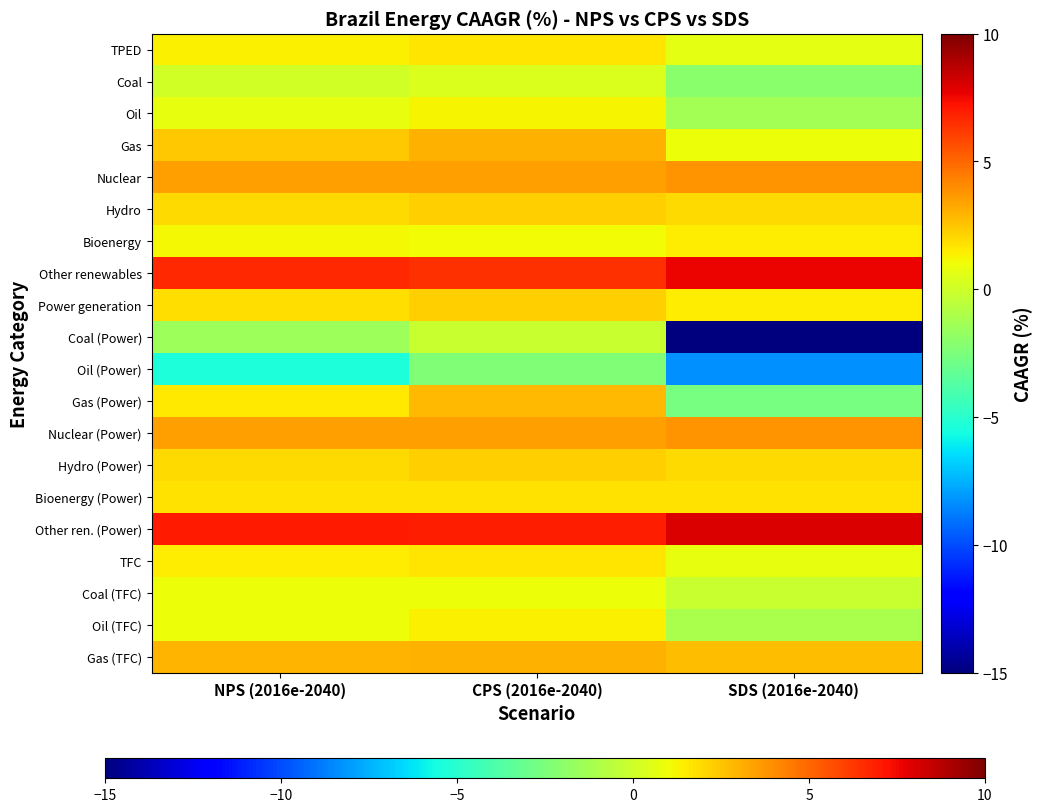

Reading left to right, transcribe all the data shown in this chart.

TPED: NPS (2016e-2040)=1.4	CPS (2016e-2040)=1.6	SDS (2016e-2040)=0.7
Coal: NPS (2016e-2040)=0.1	CPS (2016e-2040)=0.4	SDS (2016e-2040)=-2.1
Oil: NPS (2016e-2040)=0.8	CPS (2016e-2040)=1.2	SDS (2016e-2040)=-1.3
Gas: NPS (2016e-2040)=2.4	CPS (2016e-2040)=3.0	SDS (2016e-2040)=0.9
Nuclear: NPS (2016e-2040)=3.5	CPS (2016e-2040)=3.5	SDS (2016e-2040)=3.8
Hydro: NPS (2016e-2040)=1.9	CPS (2016e-2040)=2.2	SDS (2016e-2040)=1.9
Bioenergy: NPS (2016e-2040)=1.2	CPS (2016e-2040)=1.1	SDS (2016e-2040)=1.5
Other renewables: NPS (2016e-2040)=6.7	CPS (2016e-2040)=6.4	SDS (2016e-2040)=7.6
Power generation: NPS (2016e-2040)=1.9	CPS (2016e-2040)=2.3	SDS (2016e-2040)=1.5
Coal (Power): NPS (2016e-2040)=-1.4	CPS (2016e-2040)=-0.2	SDS (2016e-2040)=-15.0
Oil (Power): NPS (2016e-2040)=-5.4	CPS (2016e-2040)=-2.4	SDS (2016e-2040)=-8.3
Gas (Power): NPS (2016e-2040)=1.6	CPS (2016e-2040)=2.8	SDS (2016e-2040)=-2.7
Nuclear (Power): NPS (2016e-2040)=3.5	CPS (2016e-2040)=3.5	SDS (2016e-2040)=3.8
Hydro (Power): NPS (2016e-2040)=1.9	CPS (2016e-2040)=2.2	SDS (2016e-2040)=1.9
Bioenergy (Power): NPS (2016e-2040)=1.8	CPS (2016e-2040)=1.8	SDS (2016e-2040)=1.8
Other ren. (Power): NPS (2016e-2040)=7.0	CPS (2016e-2040)=6.9	SDS (2016e-2040)=8.0
TFC: NPS (2016e-2040)=1.4	CPS (2016e-2040)=1.6	SDS (2016e-2040)=0.8
Coal (TFC): NPS (2016e-2040)=0.9	CPS (2016e-2040)=1.0	SDS (2016e-2040)=-0.2
Oil (TFC): NPS (2016e-2040)=1.0	CPS (2016e-2040)=1.4	SDS (2016e-2040)=-1.1
Gas (TFC): NPS (2016e-2040)=2.9	CPS (2016e-2040)=3.0	SDS (2016e-2040)=2.7